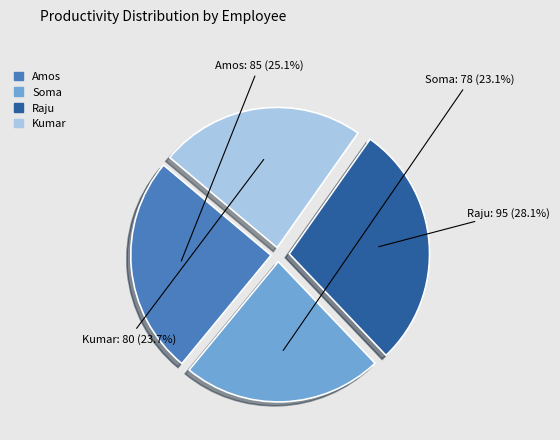

How many segments does this pie chart have?

4